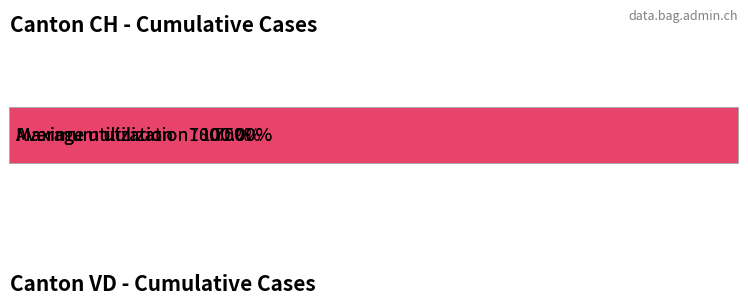

True or false: GE has a value of 0 at 2020-07-08.

False